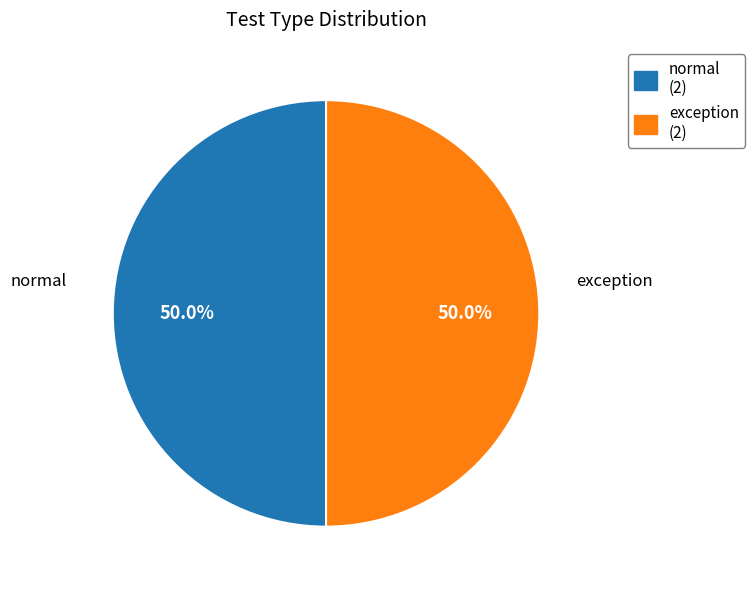

What portion of the pie excludes exception (2)?

50.0%